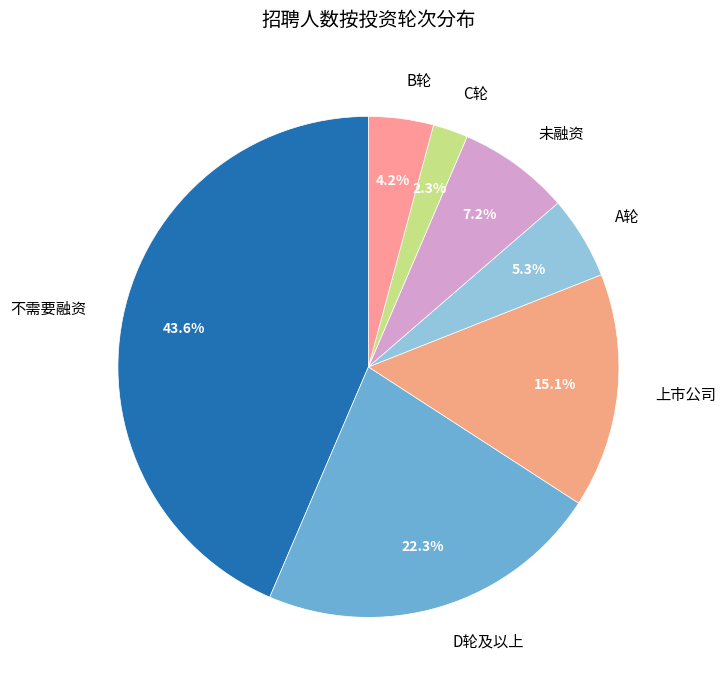

What is the total percentage of C轮 and A轮?

7.6%